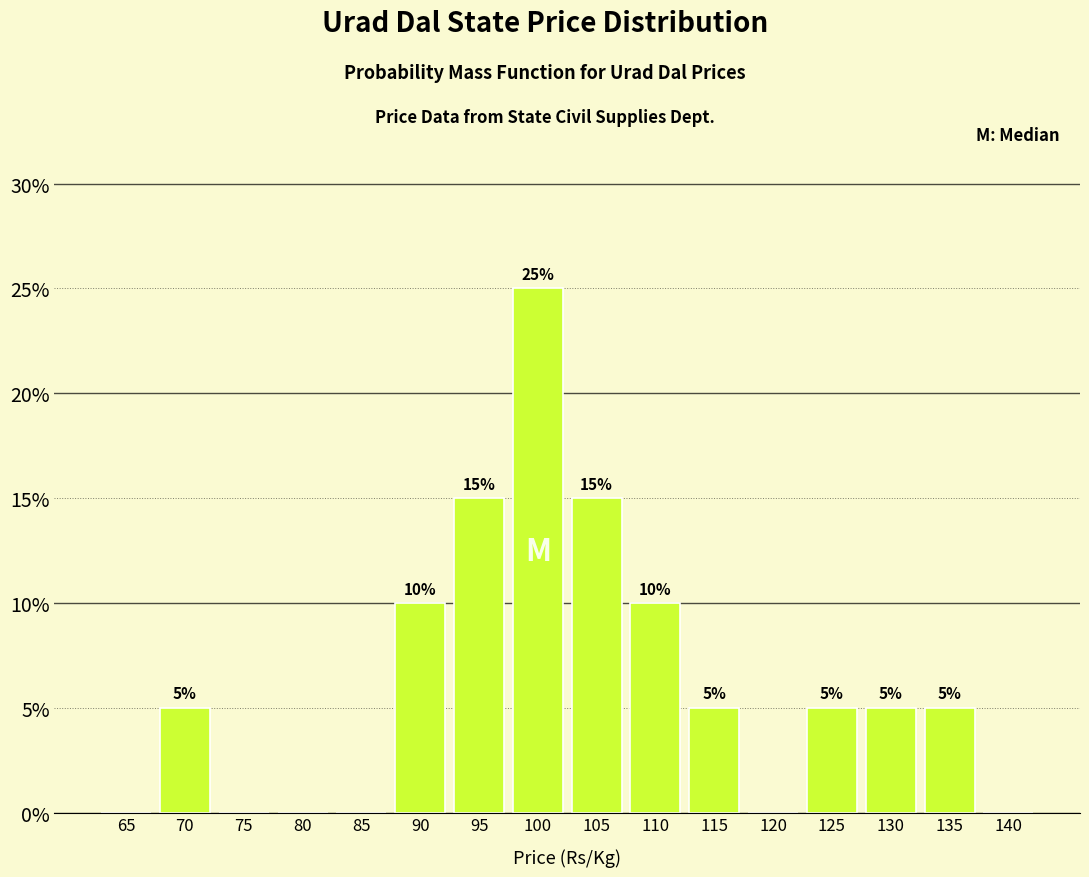

Reading left to right, transcribe all the data shown in this chart.

65=0	70=5	75=0	80=0	85=0	90=10	95=15	100=25	105=15	110=10	115=5	120=0	125=5	130=5	135=5	140=0